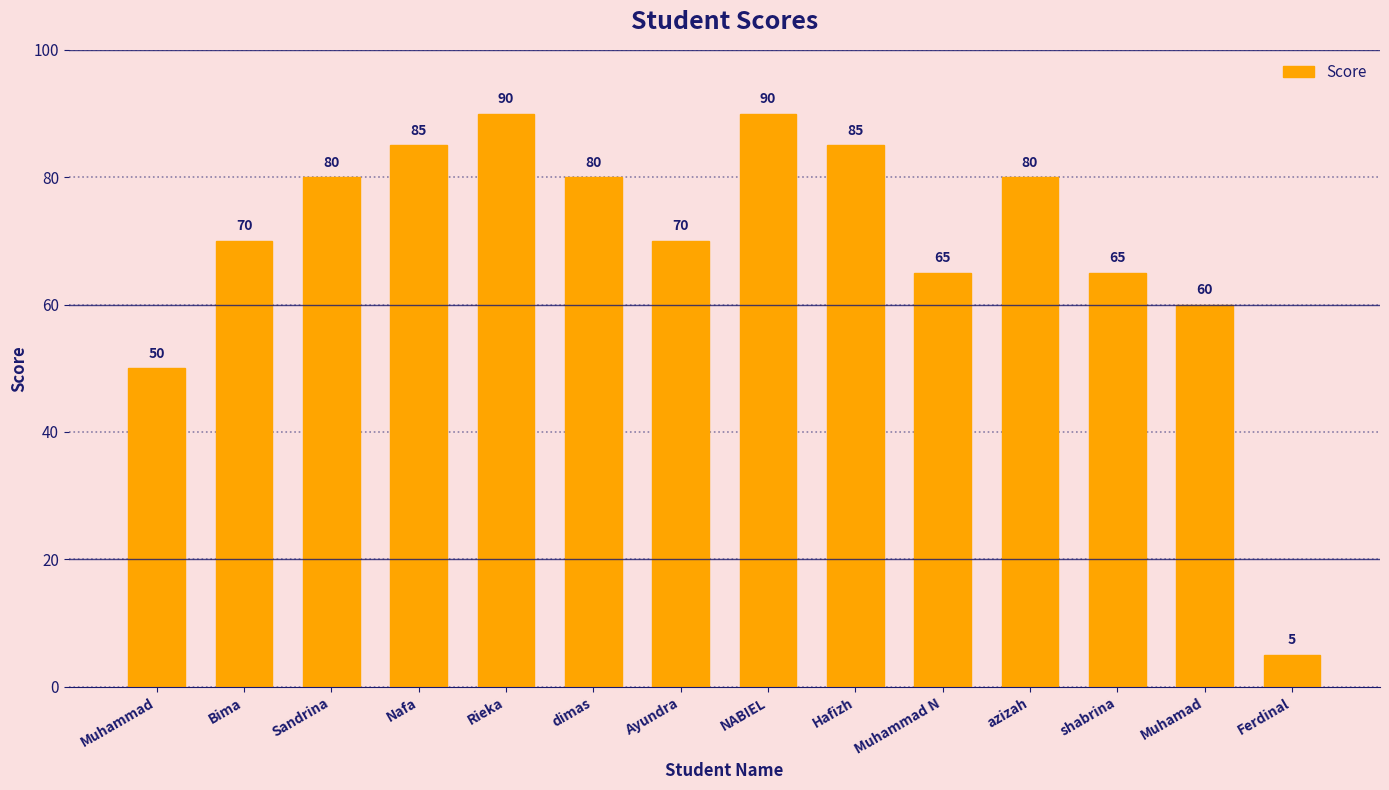

What is the sum of all values?

975